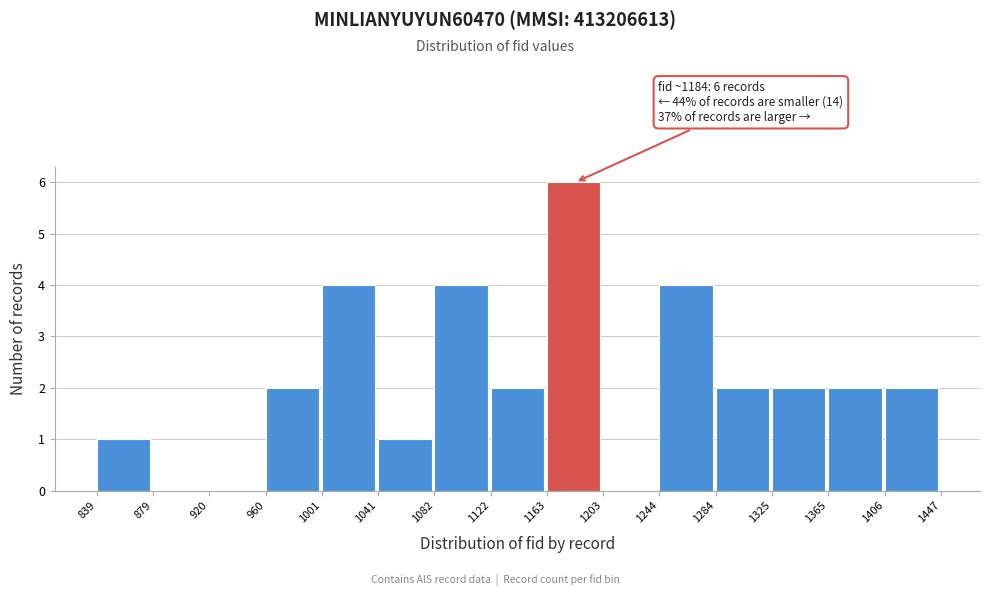

Which range on the x-axis has the tallest bar?

1163 to 1203